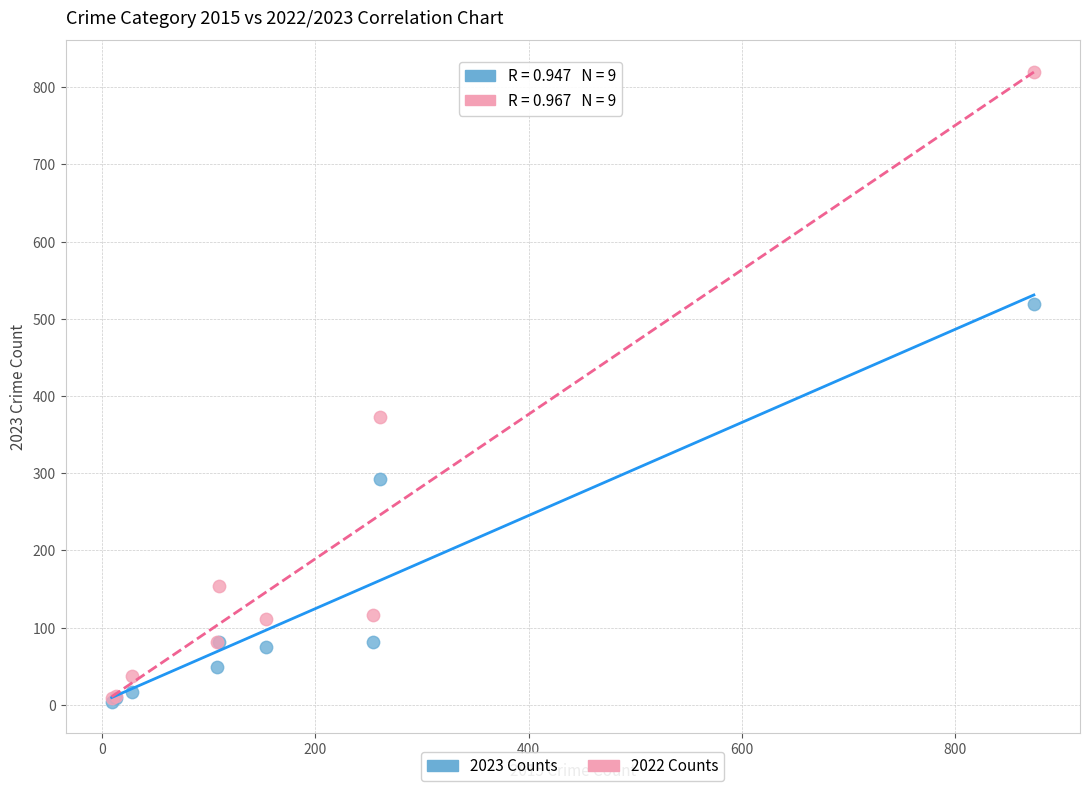

Across all series, what Y value is closest to 412?

373